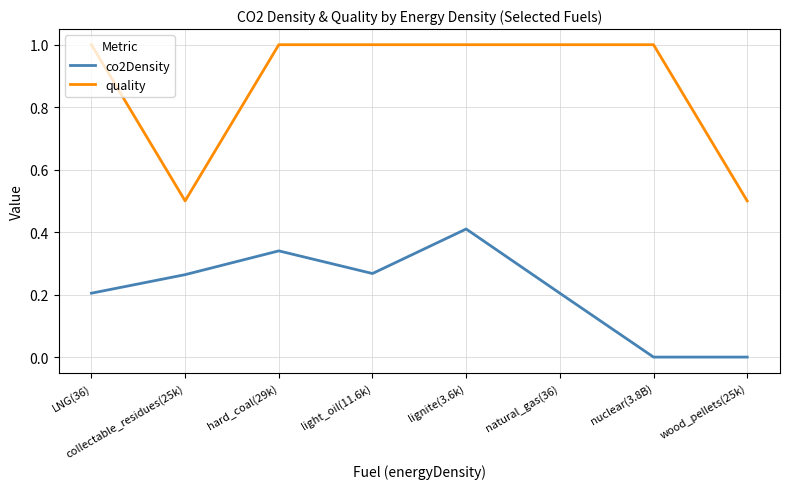

What position from the left is nuclear(3.8B)?

7